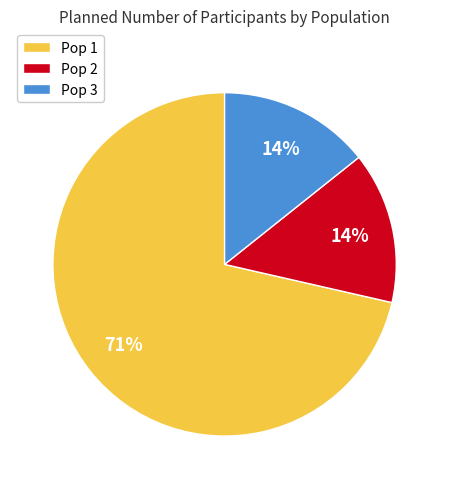

True or false: Pop 2 accounts for 14% of the total.

True